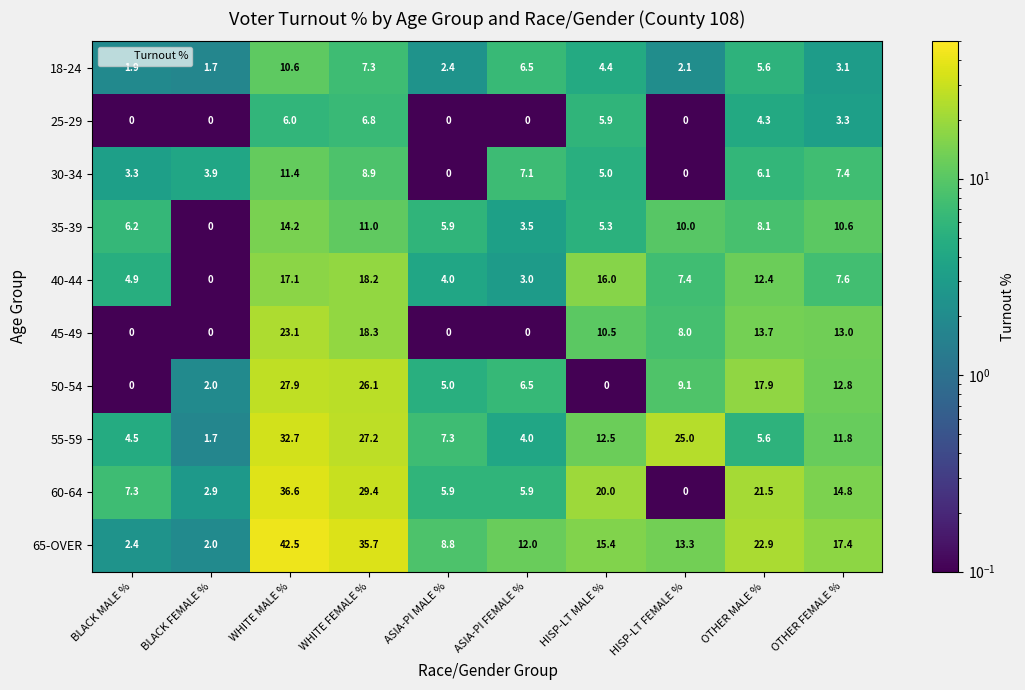

List the series in order of their peak value, lowest first.

25-29, 18-24, 30-34, 35-39, 40-44, 45-49, 50-54, 55-59, 60-64, 65-OVER